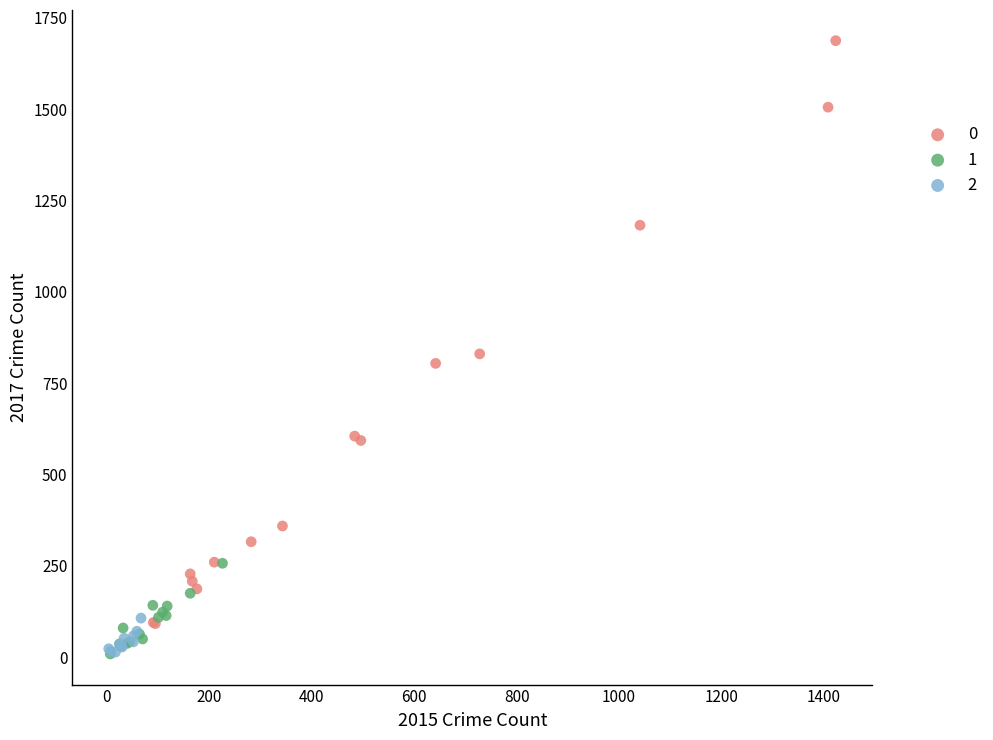

What are all the series names shown in the legend?

0, 1, 2